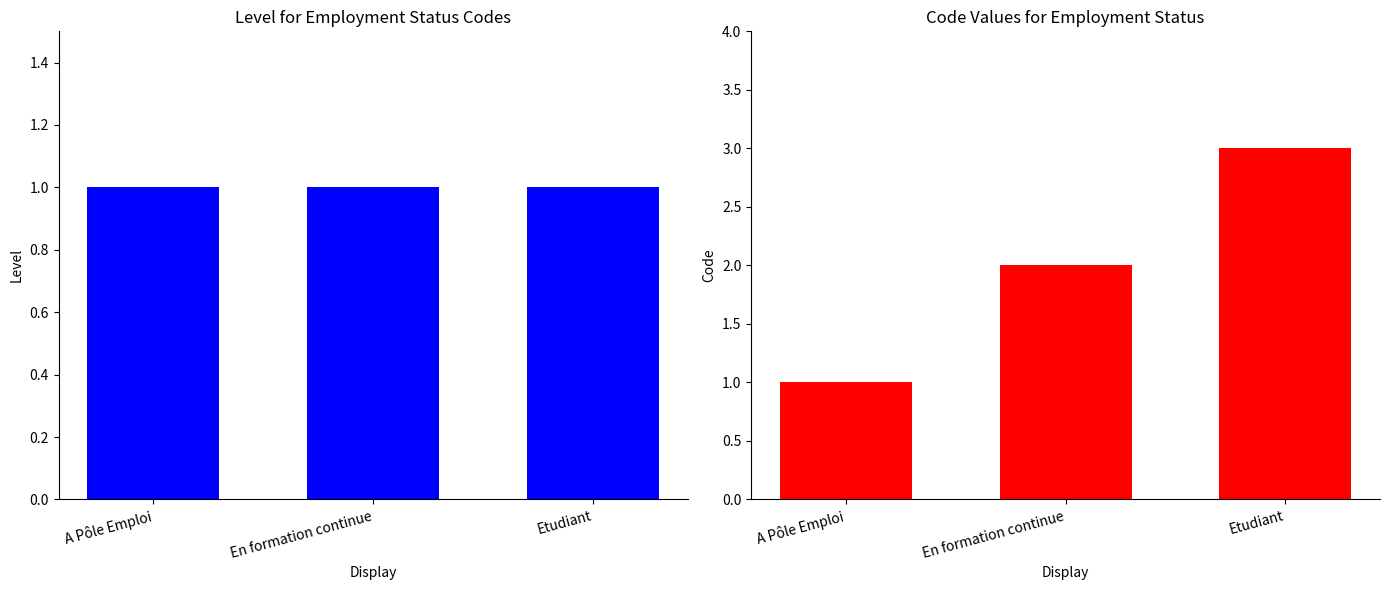

Reading left to right, what are all the values shown in this chart?

Level: 1	1	1
Code: 1	2	3